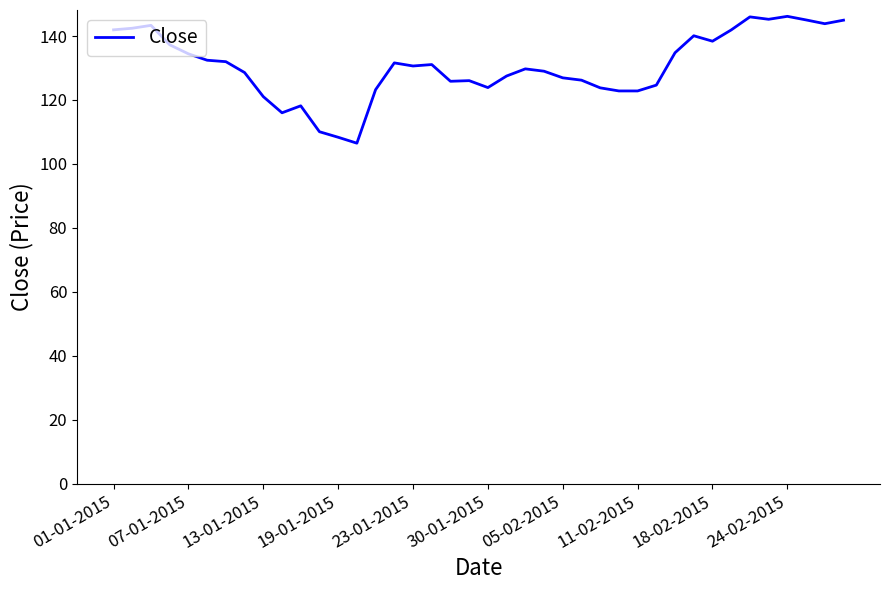

How many lines are shown in the chart?

1